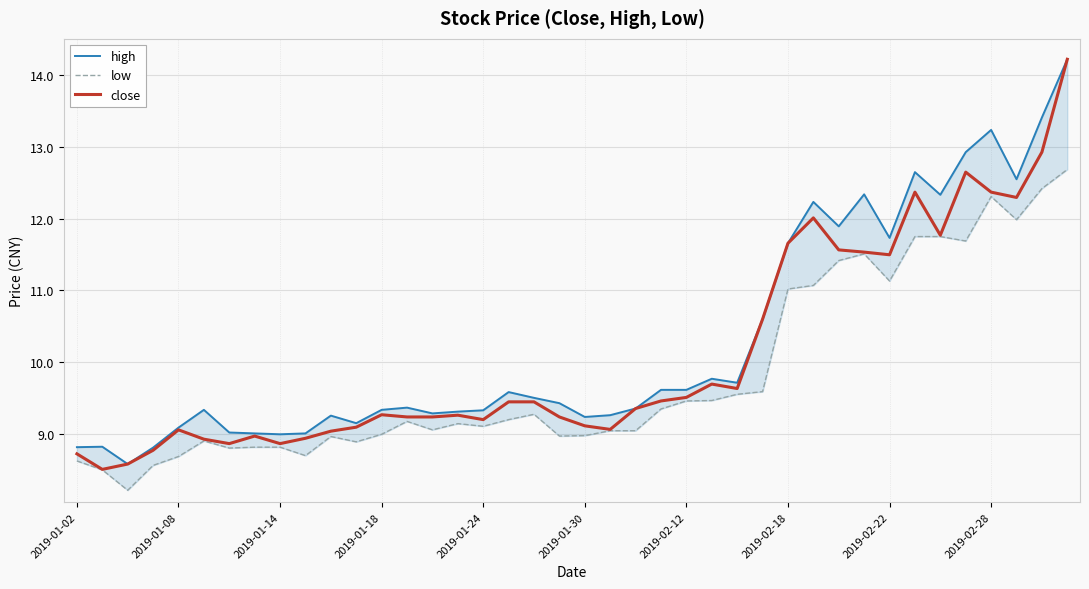

List the series in order of their peak value, highest first.

high, close, low